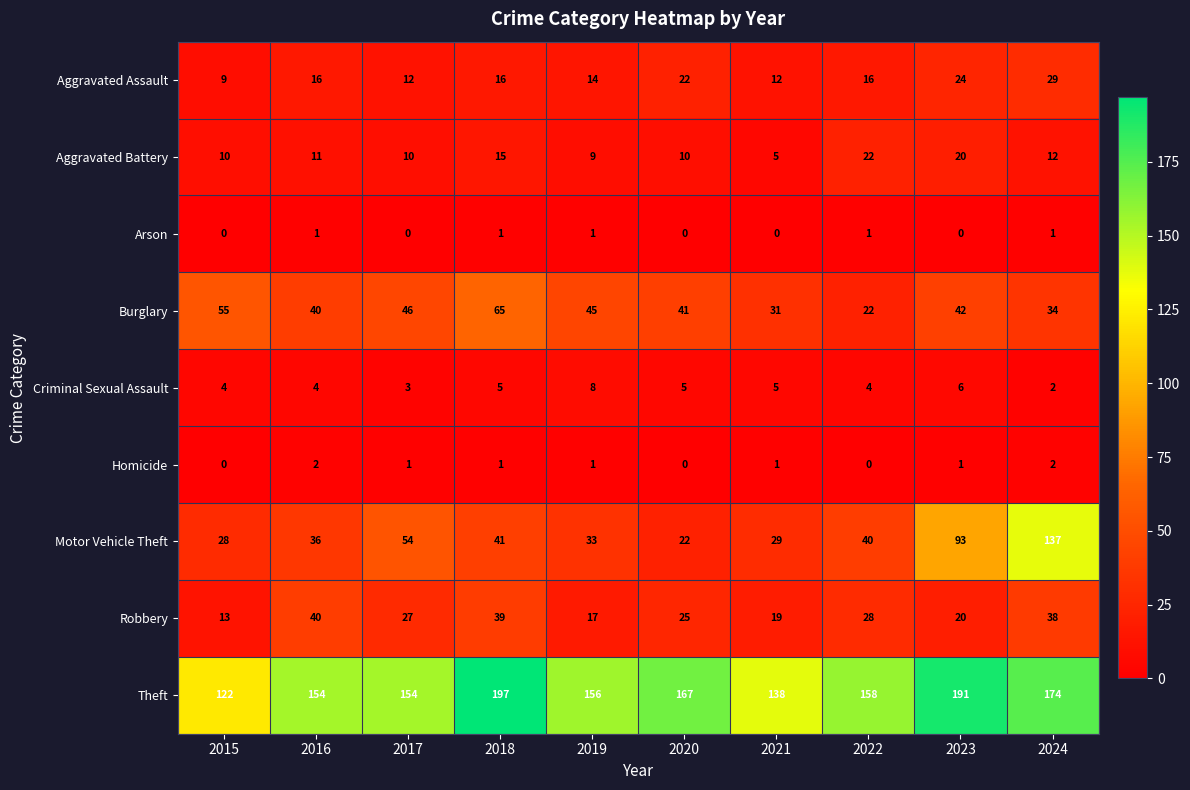

At how many categories does at least one series exceed 163?

4